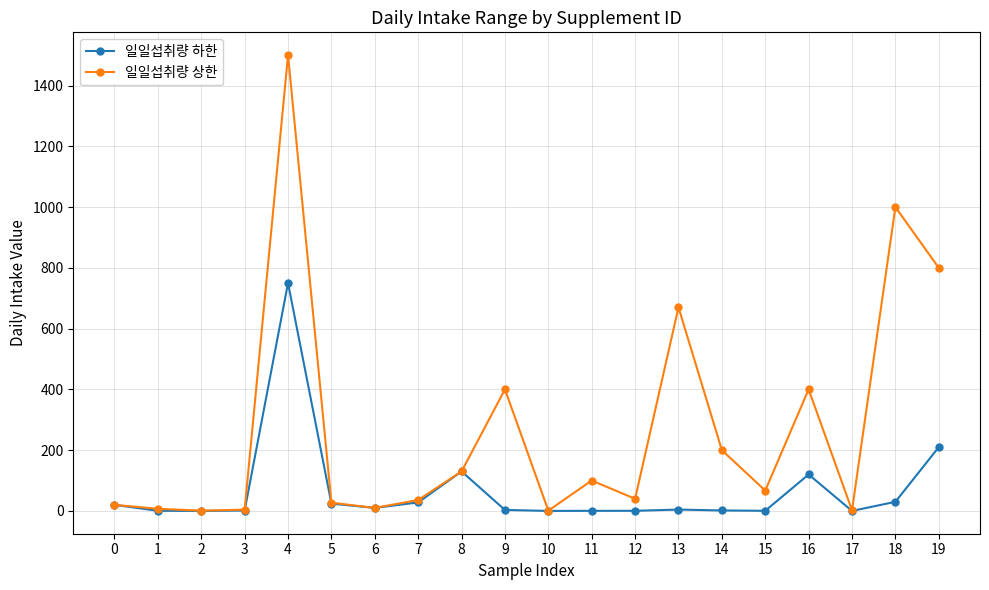

What are all the series names shown in the legend?

일일섭취량 하한, 일일섭취량 상한